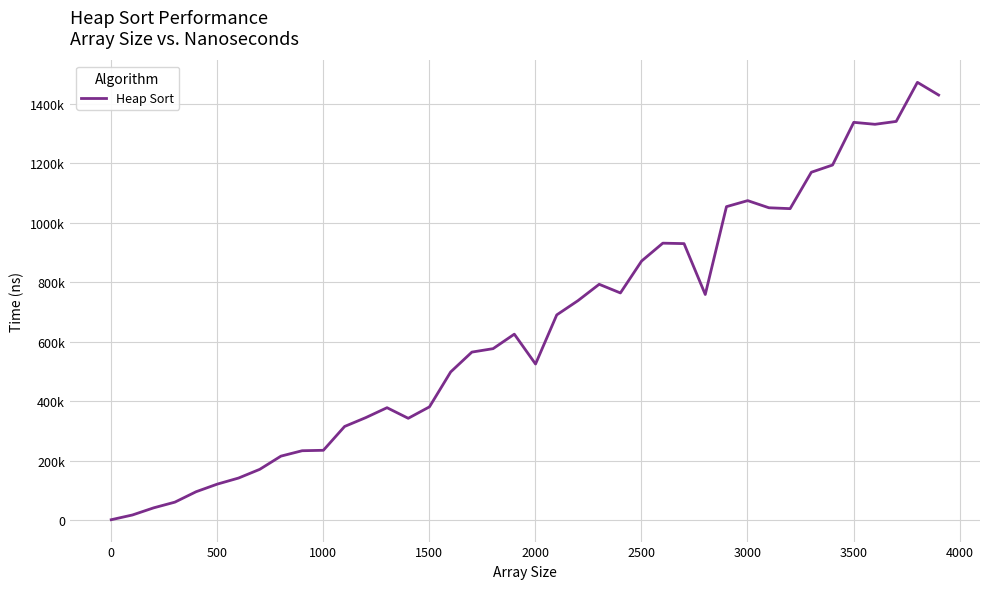

How many data points are above 625531?

19